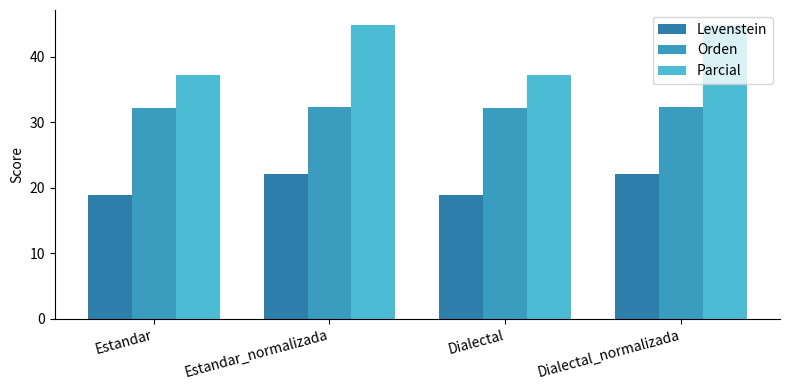

What position from the right is Estandar_normalizada?

3